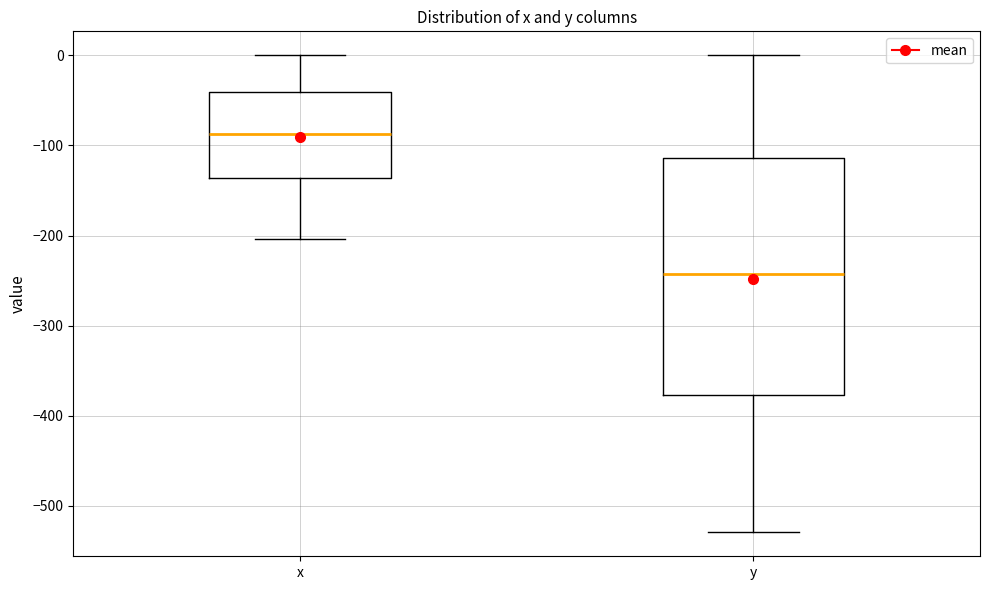

Where is the lower edge of the box for x on the y-axis? The values are not printed on the chart, so give them approximately, as read against the axis.

-140